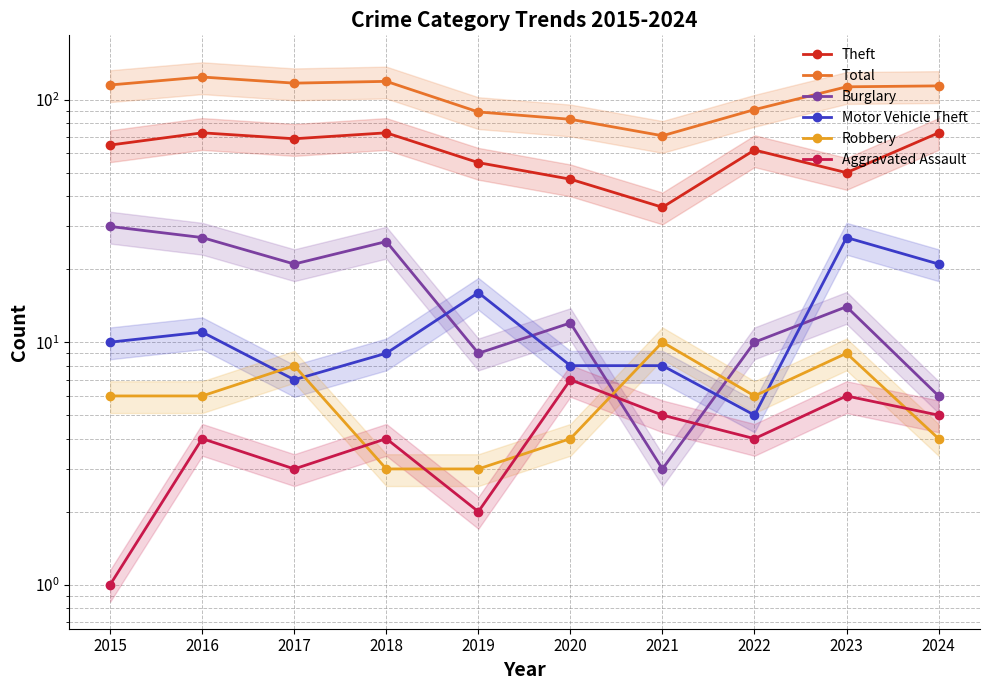

Between which two adjacent categories do Burglary and Motor Vehicle Theft first intersect?

2018 and 2019